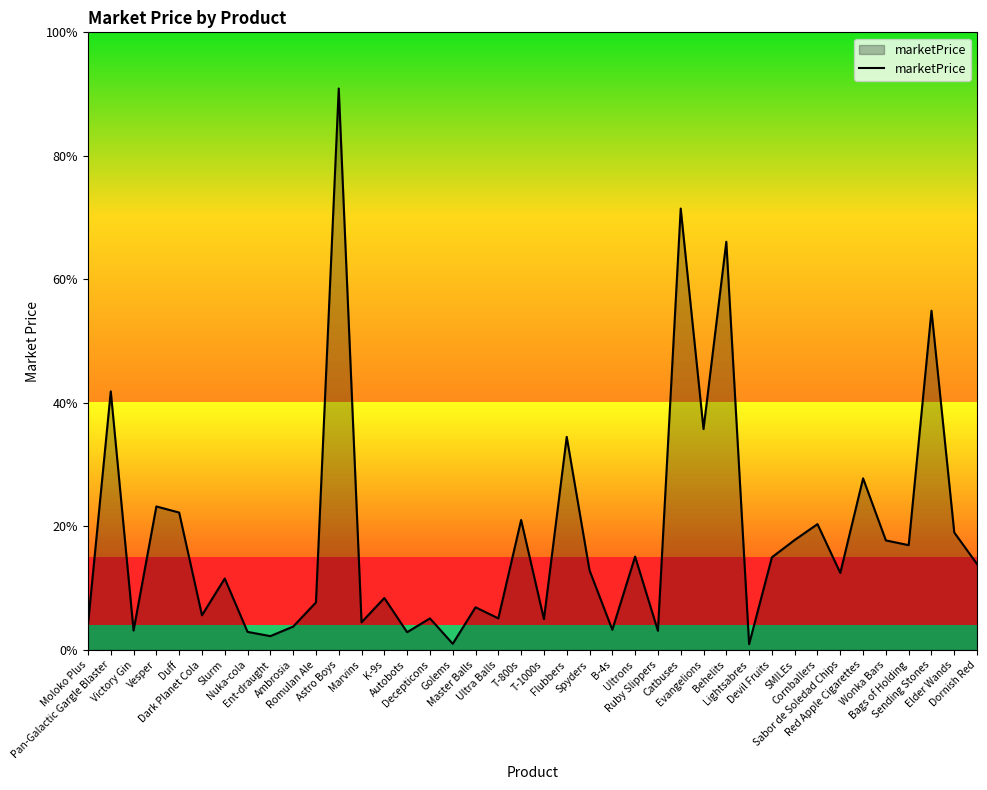

Is it true that the value at Cornballers is 453.1?

False